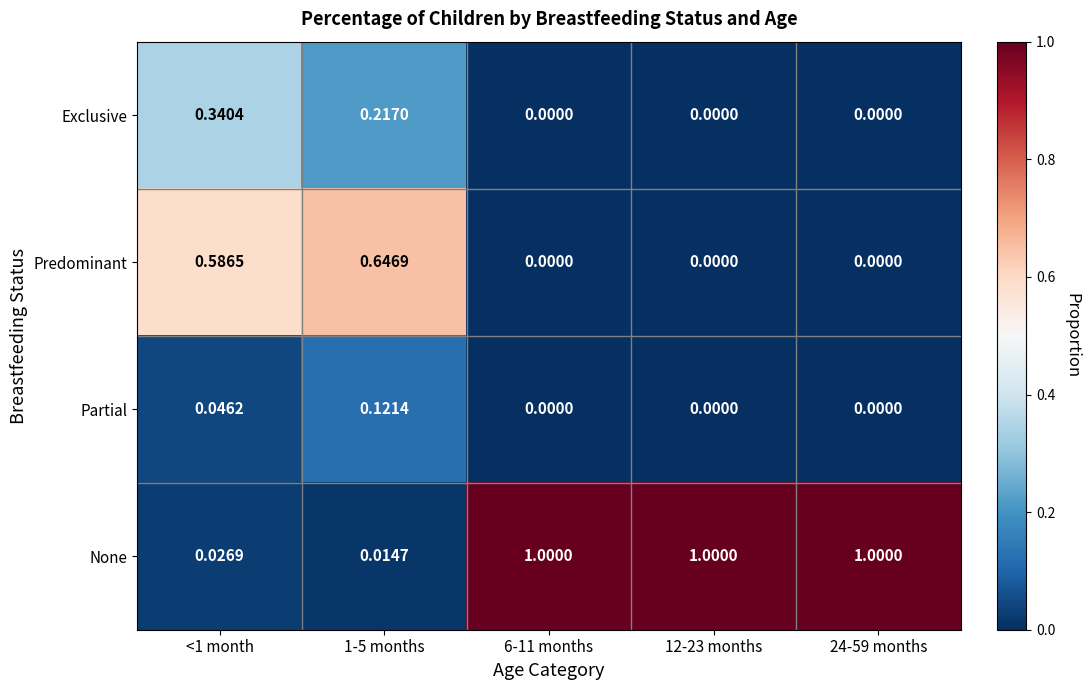

How many categories are shown in the chart?

5